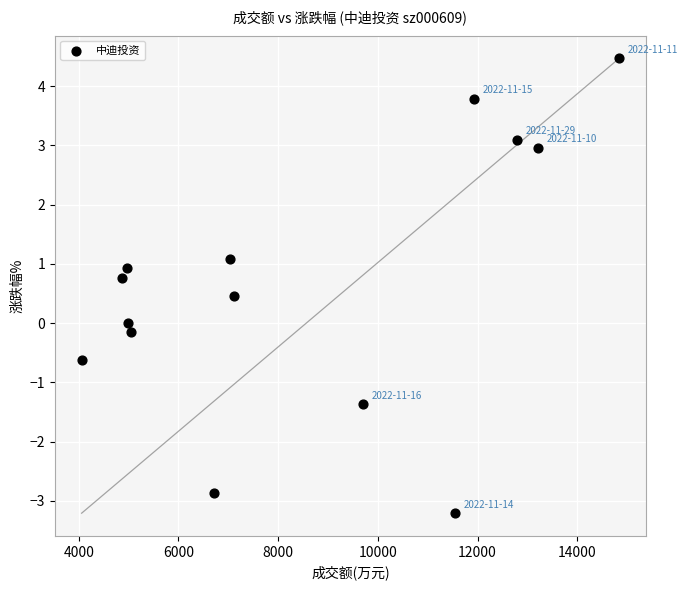

What is the range of X values (max minus min)?

10780.0